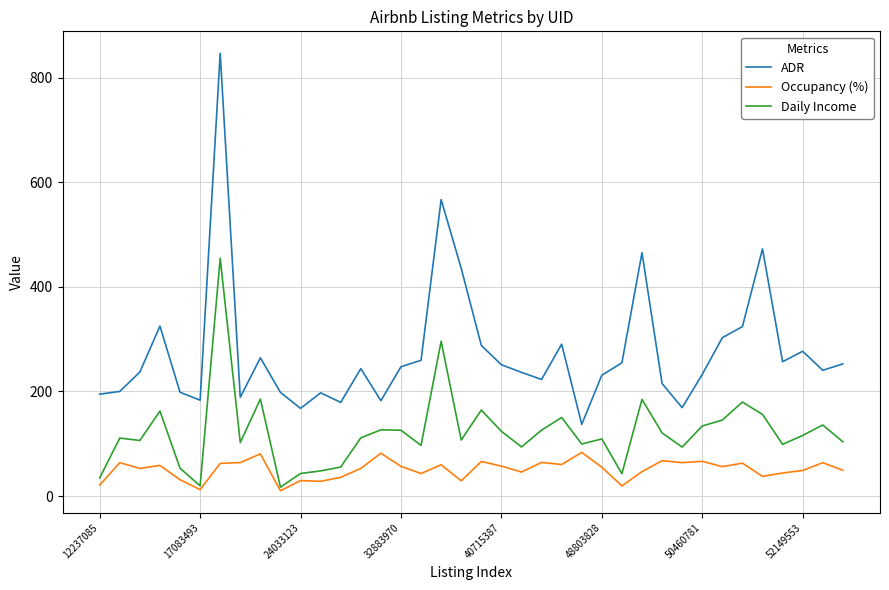

Which series has the largest total across all categories?

ADR